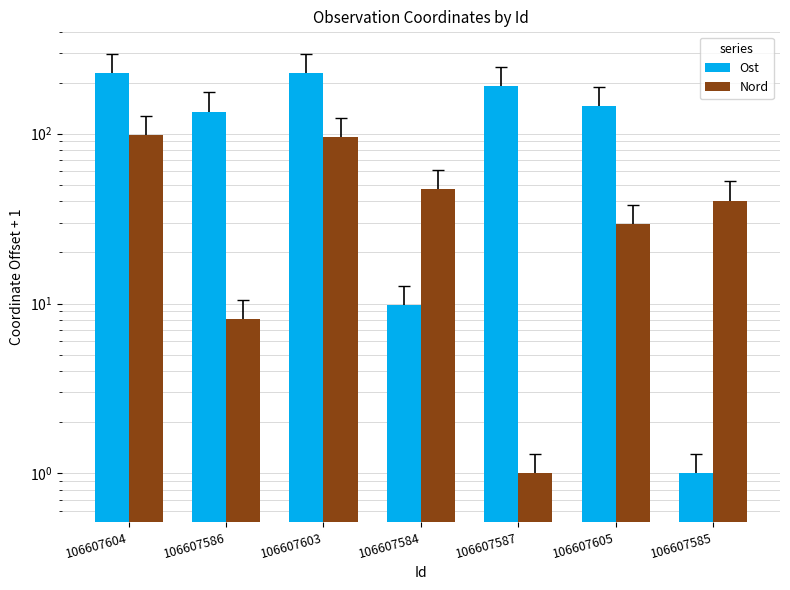

What is the spread (max minus min) of values at 106607605?

115.5